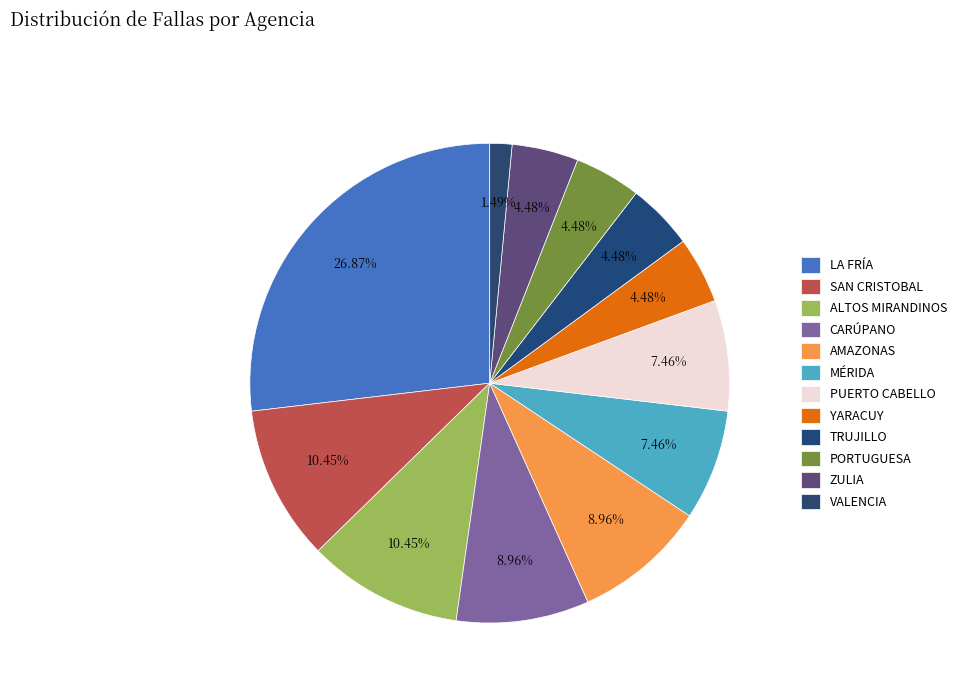

Which category has the smallest portion of the pie?

VALENCIA